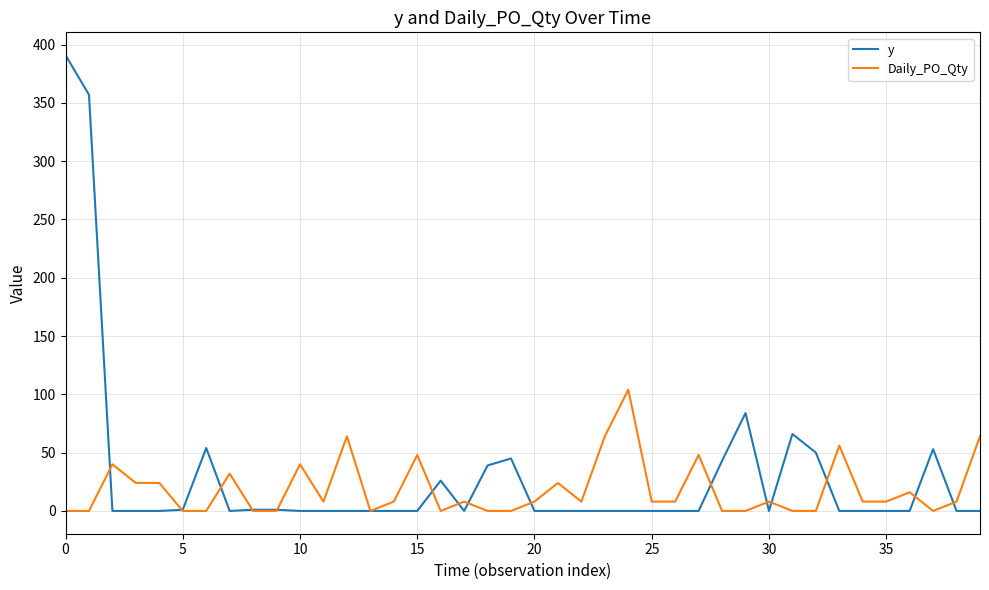

Which series has the largest range (max minus min)?

y